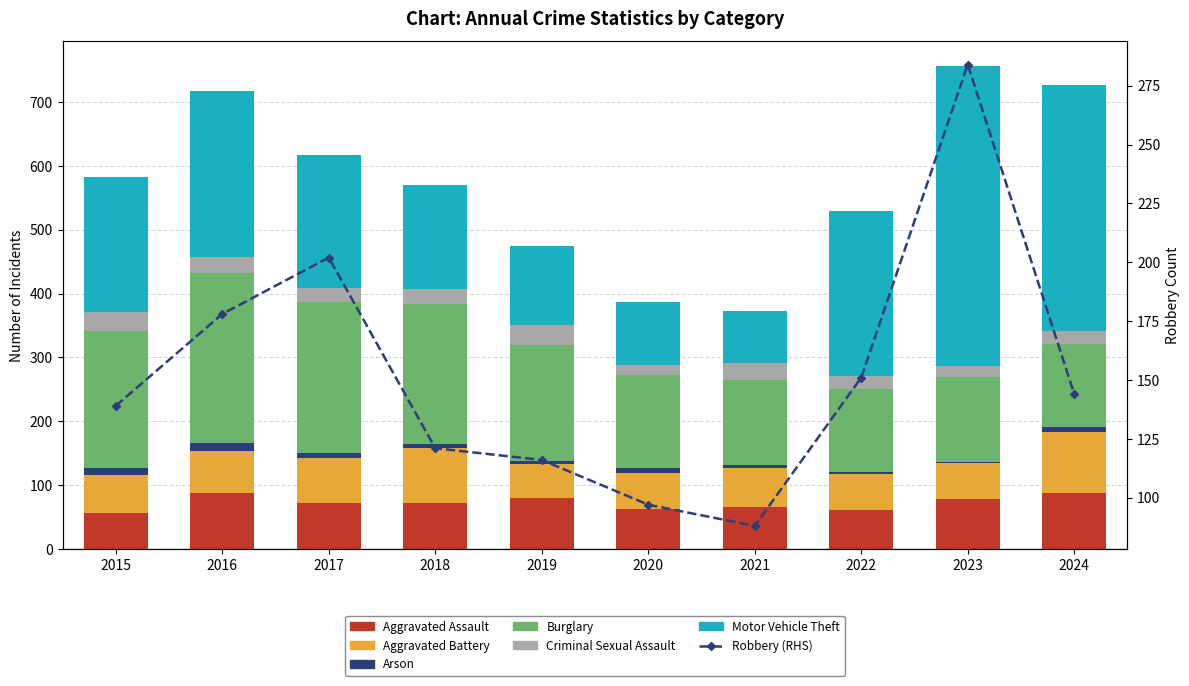

What is the maximum value shown in the chart?

470